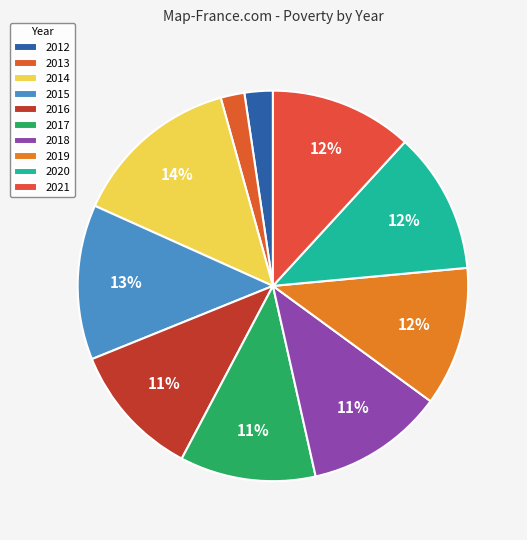

Is the sum of 2016 and 2019 greater than half?

No